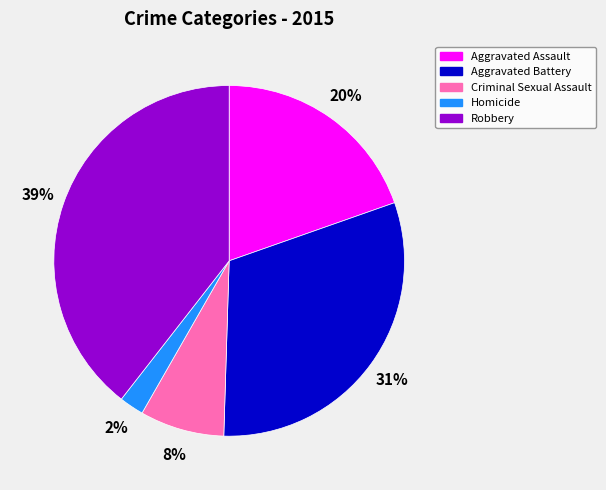

What percentage is the Aggravated Battery slice, to the nearest percent?

31%